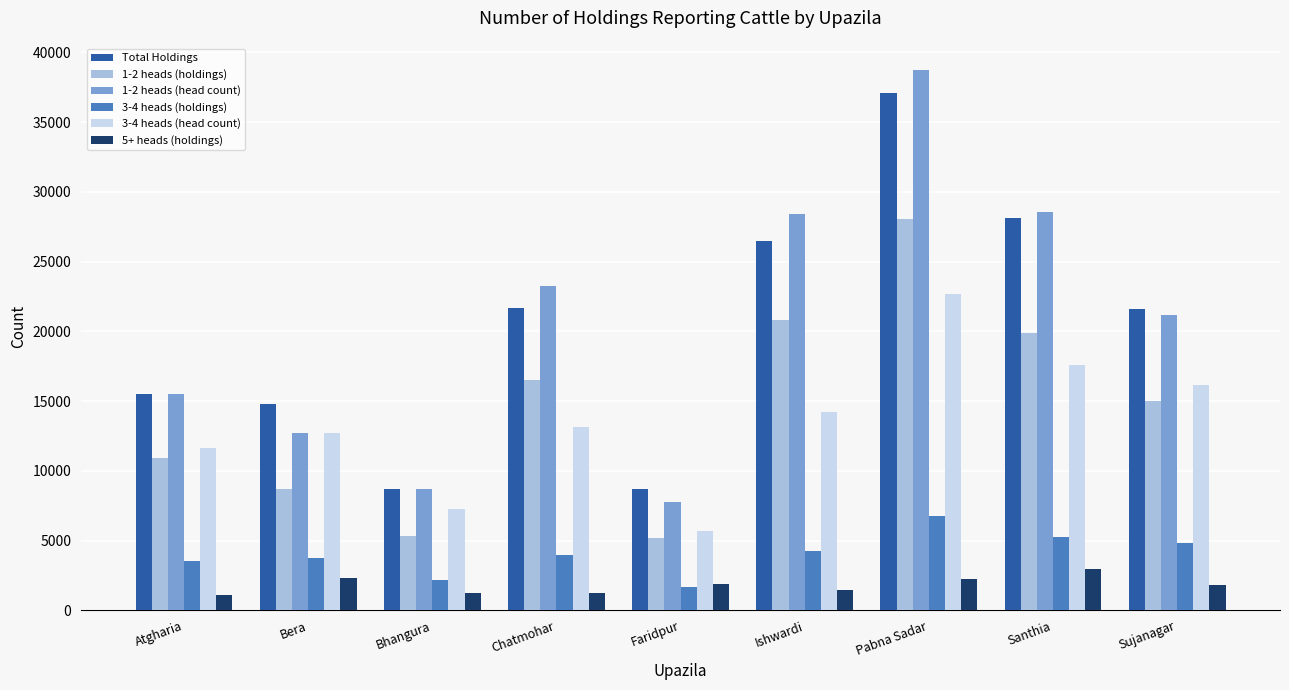

Read the 1-2 heads (holdings) value at Pabna Sadar, to the nearest 100.

28100